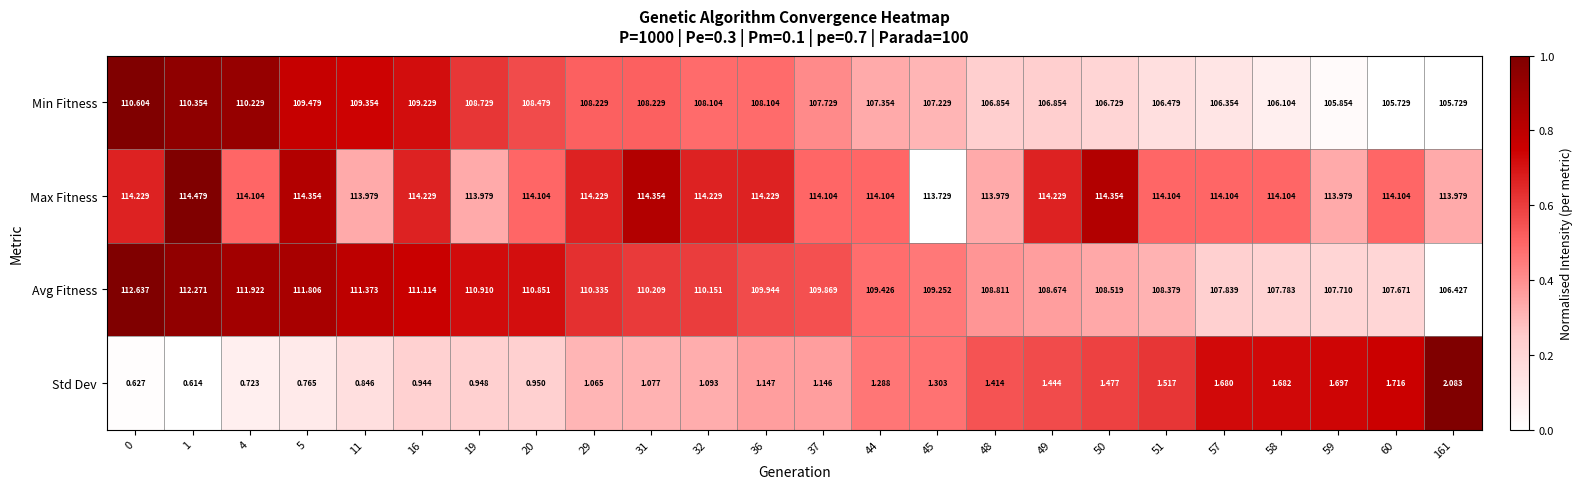

Rank the series by their maximum value, from lowest to highest.

Std Dev, Min Fitness, Avg Fitness, Max Fitness